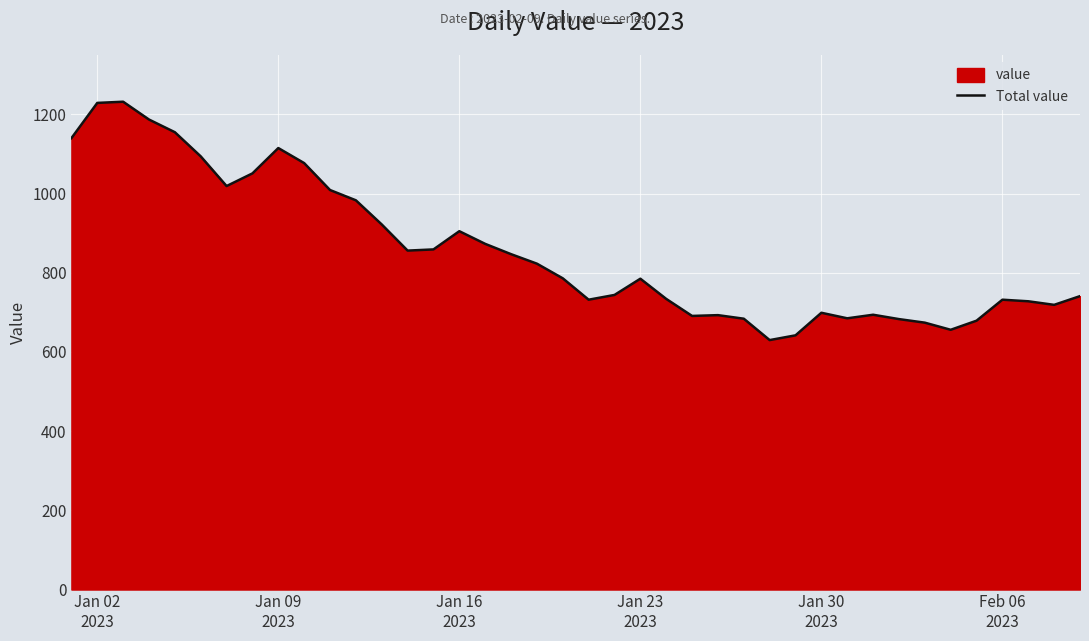

What is the maximum value shown in the chart?

1232